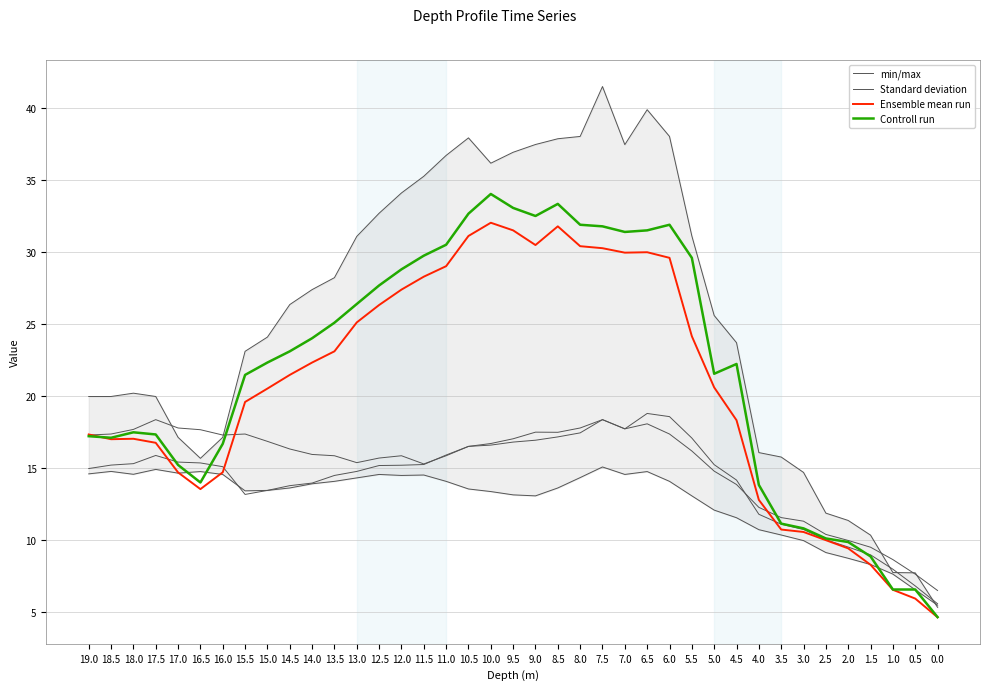

Rank the categories by min/max value from highest to lowest.

7.5, 17.5, 18.5, 6.5, 16.5, 17.0, 19.0, 18.0, 7.0, 12.5, 16.0, 11.5, 12.0, 8.0, 13.0, 6.0, 11.0, 13.5, 14.0, 8.5, 14.5, 10.5, 15.0, 15.5, 10.0, 9.5, 5.5, 9.0, 5.0, 4.5, 4.0, 3.5, 3.0, 2.5, 2.0, 1.5, 1.0, 0.5, 0.0